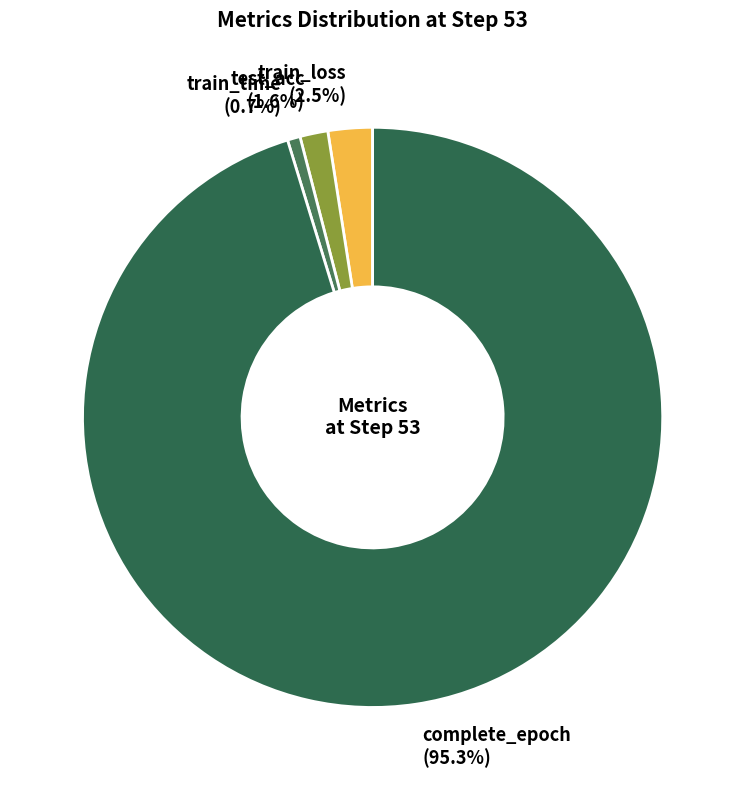

Combined, do train_time (0.7%) and train_loss (2.5%) account for over 50%?

No